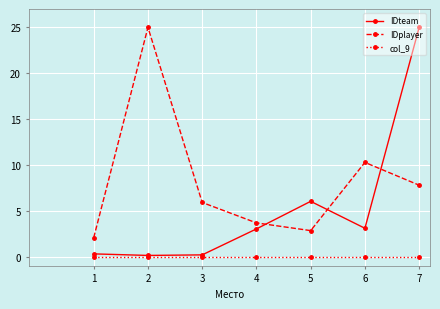

True or false: IDplayer and col_9 intersect in this chart.

False